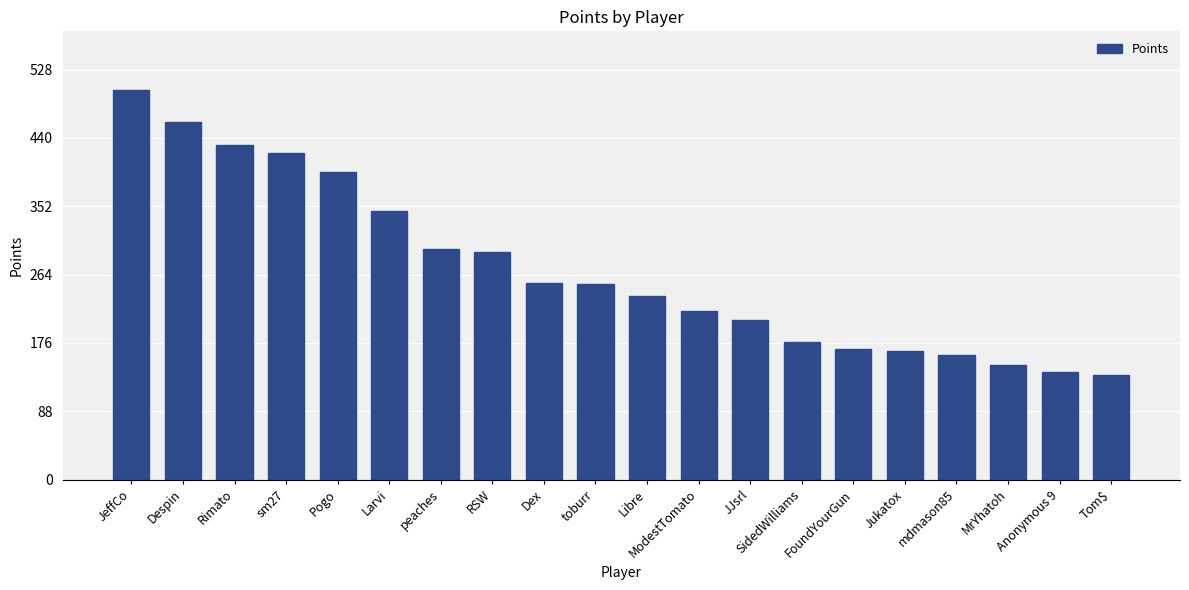

What is the label of the 12th bar from the left?

ModestTomato